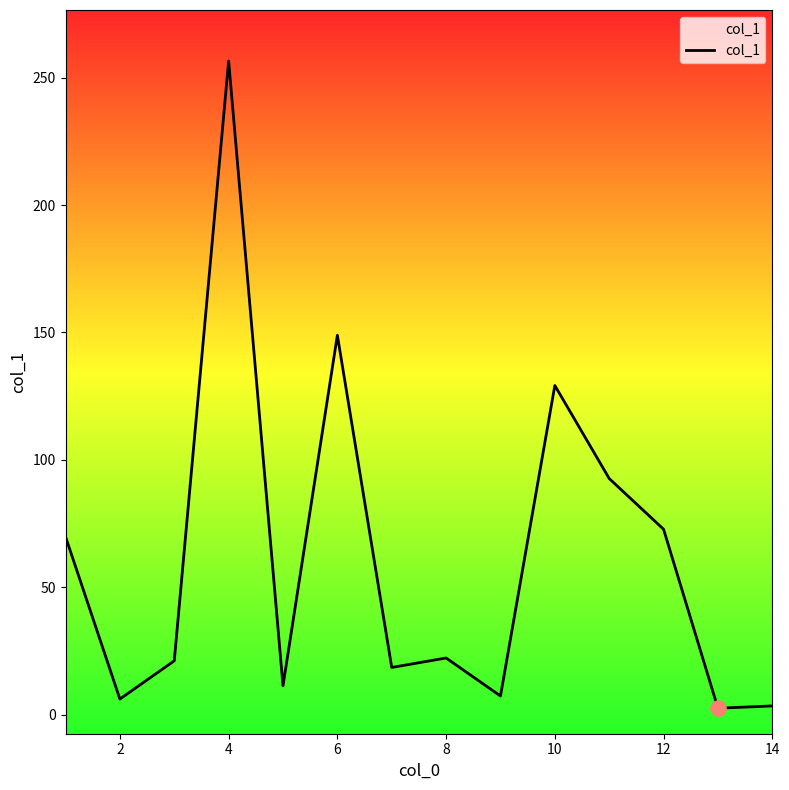

What is the greatest value displayed?

256.5